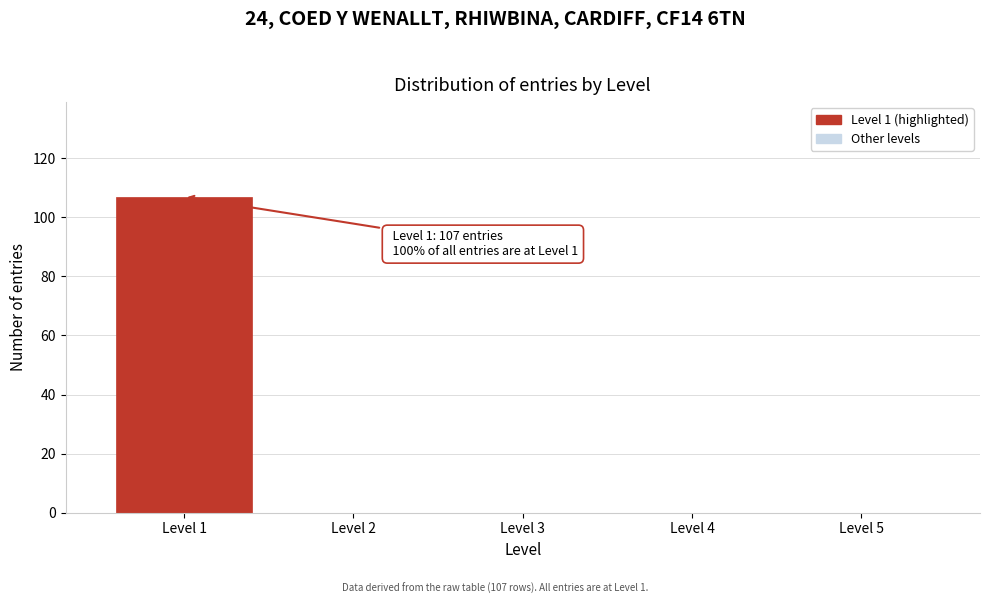

Reading right to left, extract all data points from this chart.

Level 5=0	Level 4=0	Level 3=0	Level 2=0	Level 1=107